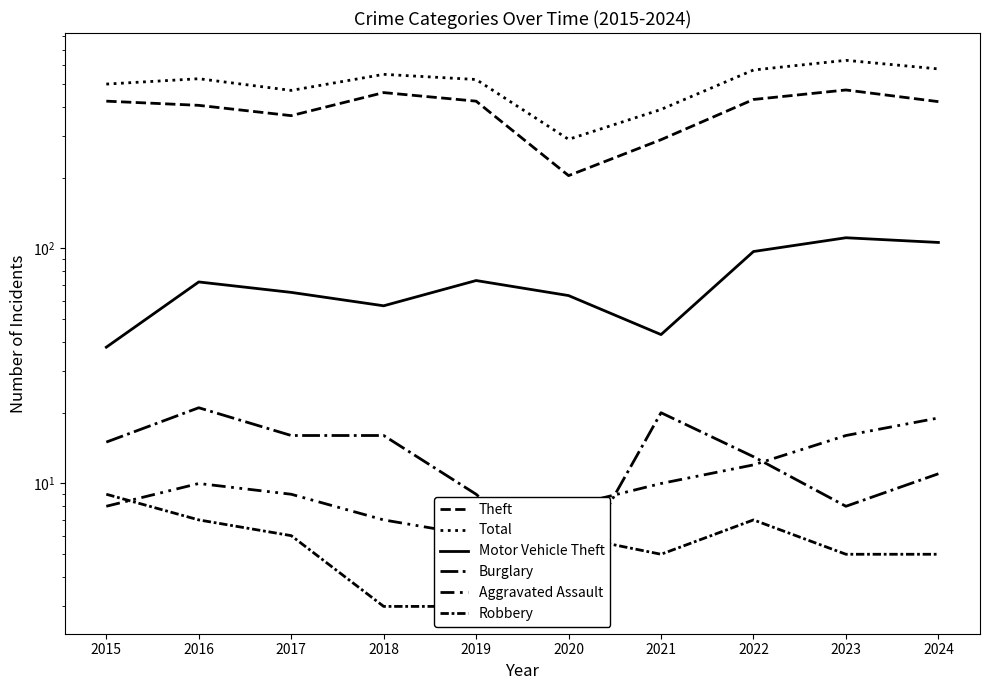

Reading left to right, extract all data points from this chart.

Theft: 2015=423	2016=406	2017=367	2018=460	2019=423	2020=204	2021=290	2022=430	2023=472	2024=421
Total: 2015=500	2016=527	2017=470	2018=550	2019=523	2020=291	2021=390	2022=574	2023=631	2024=580
Motor Vehicle Theft: 2015=38	2016=72	2017=65	2018=57	2019=73	2020=63	2021=43	2022=97	2023=111	2024=106
Burglary: 2015=15	2016=21	2017=16	2018=16	2019=9	2020=4	2021=20	2022=13	2023=8	2024=11
Aggravated Assault: 2015=8	2016=10	2017=9	2018=7	2019=6	2020=8	2021=10	2022=12	2023=16	2024=19
Robbery: 2015=9	2016=7	2017=6	2018=3	2019=3	2020=6	2021=5	2022=7	2023=5	2024=5